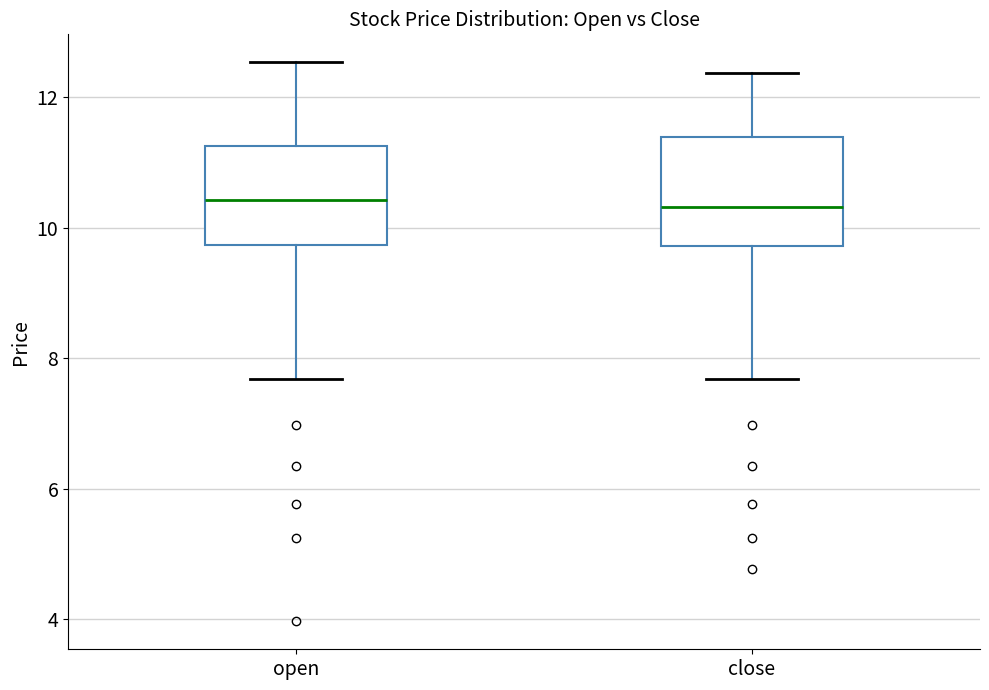

Where is the lower edge of the box for open on the y-axis? The values are not printed on the chart, so give them approximately, as read against the axis.

9.8